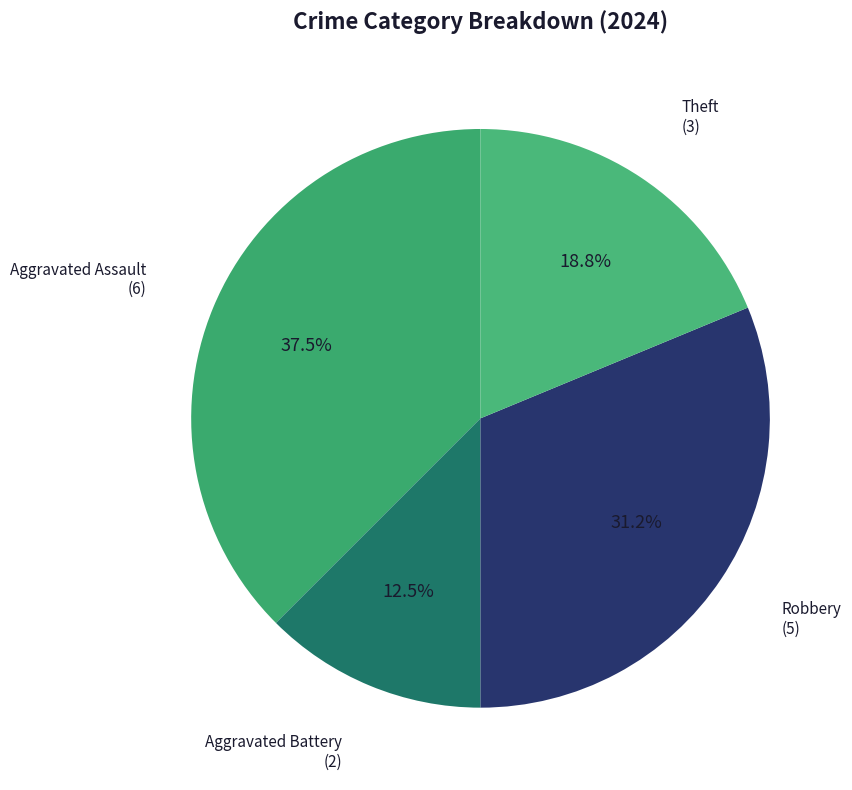

To the nearest percent, what is the combined percentage of Theft and Aggravated Assault?

56%